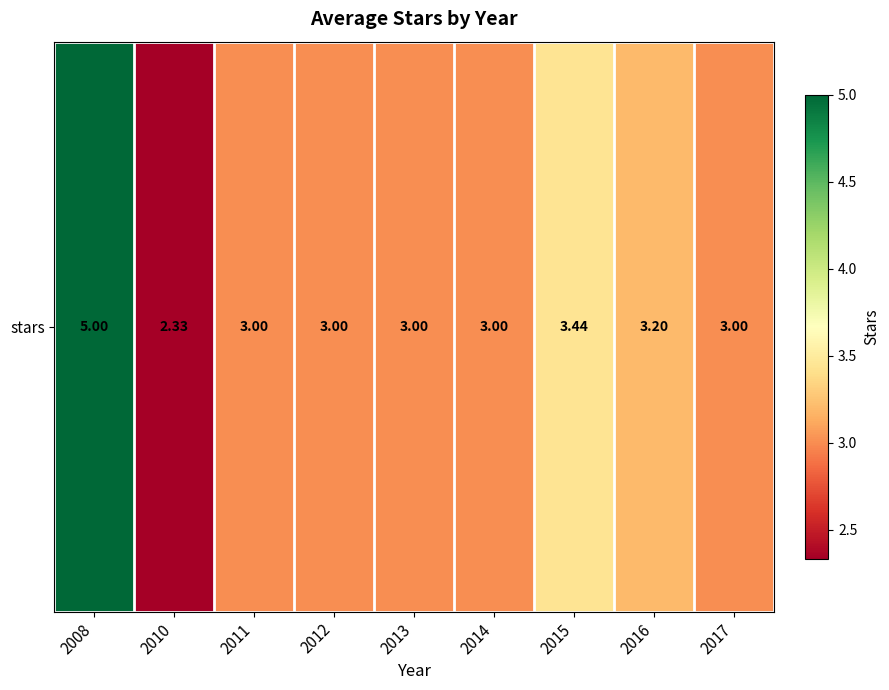

True or false: the data shows 0.8 at 2013.

False